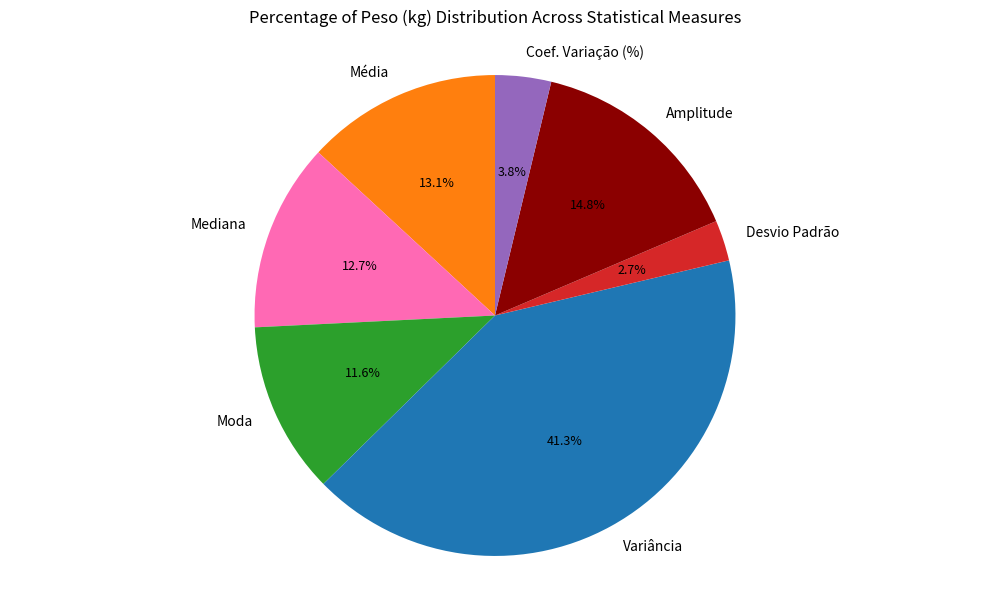

What portion of the pie excludes Mediana?

87.3%